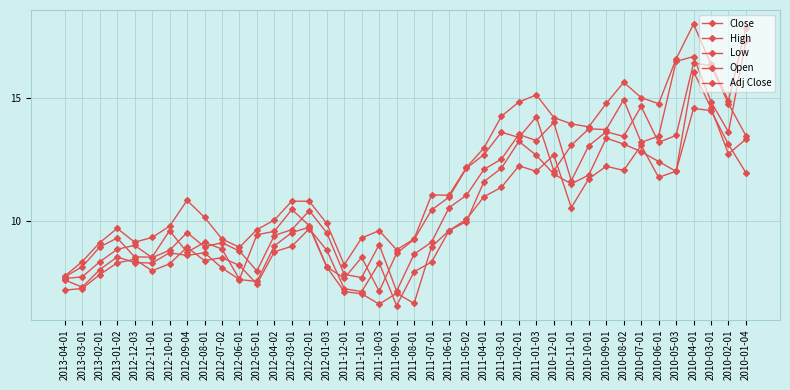

How many lines are shown in the chart?

5